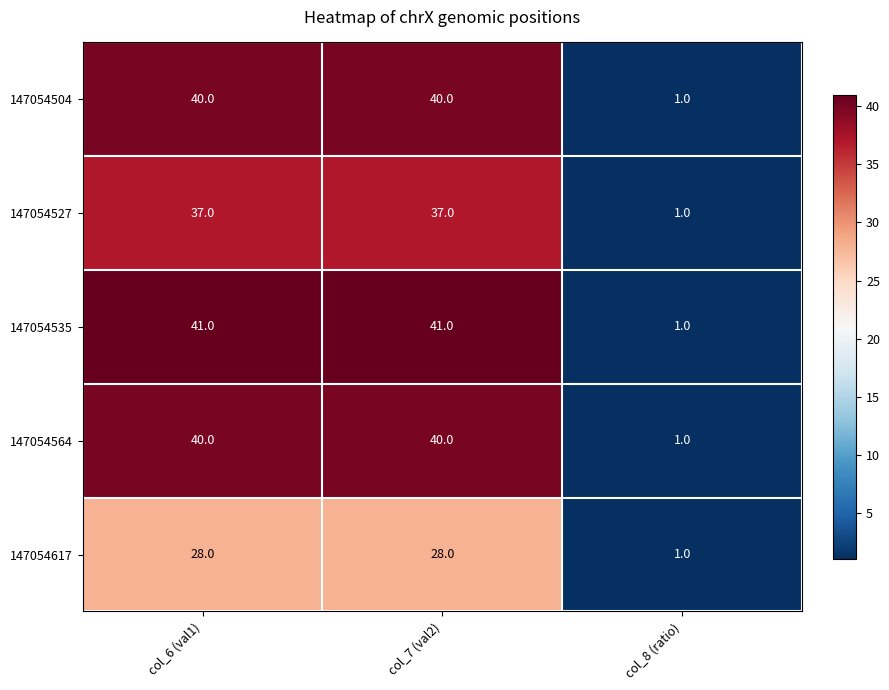

What value does the 147054564 series have at col_6 (val1), to the nearest 5?

40